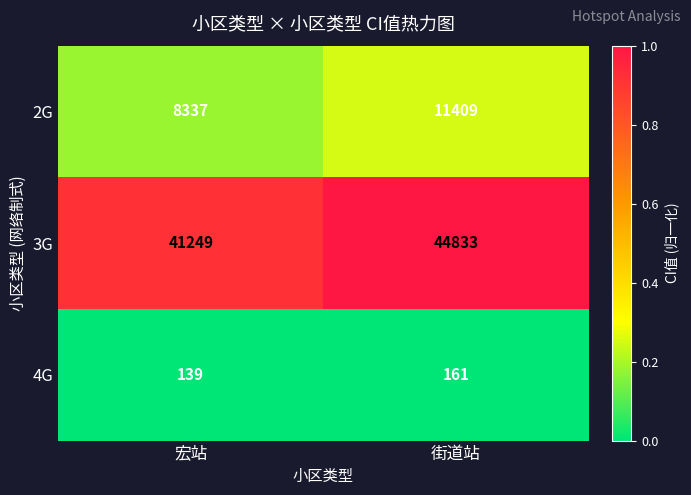

Reading left to right, list all the values displayed in this chart.

2G: 宏站=8337	街道站=11409
3G: 宏站=41249	街道站=44833
4G: 宏站=139	街道站=161